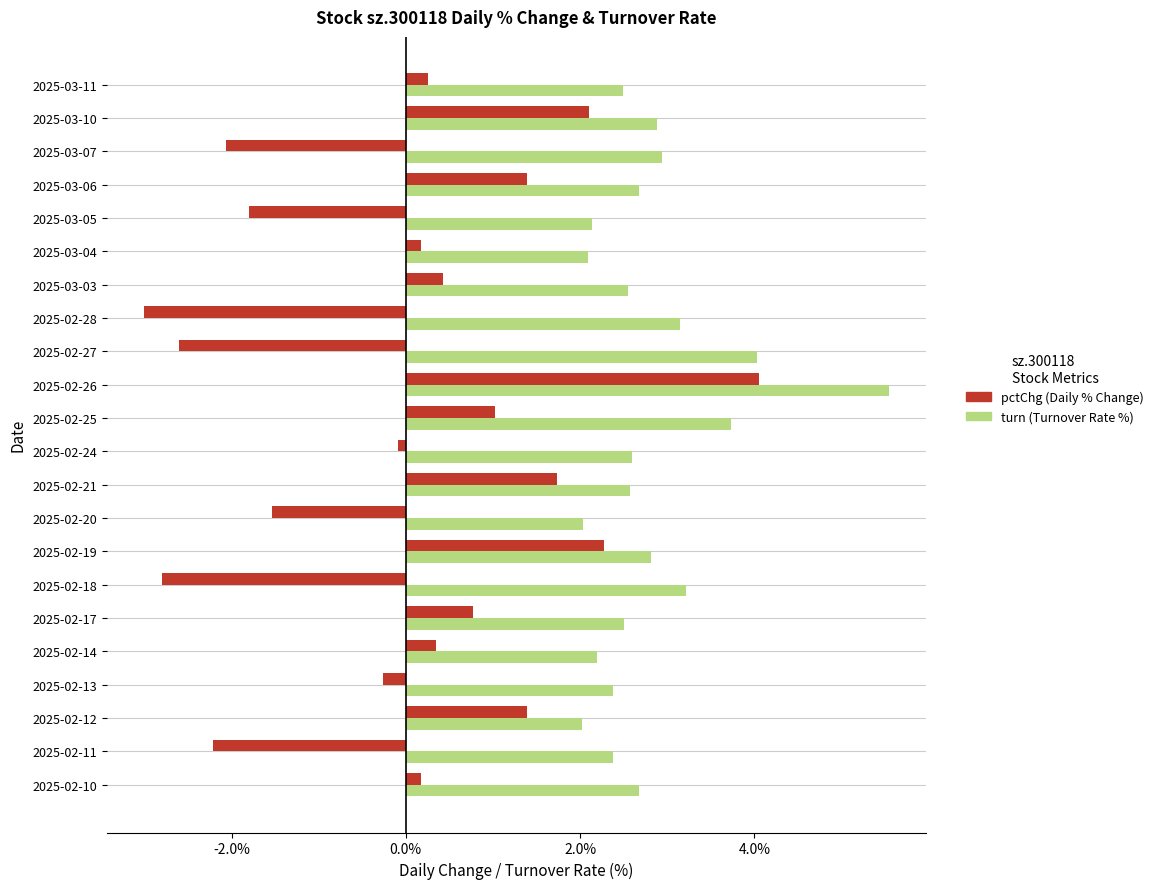

What is the total value across all series at 2025-03-10?

5.0